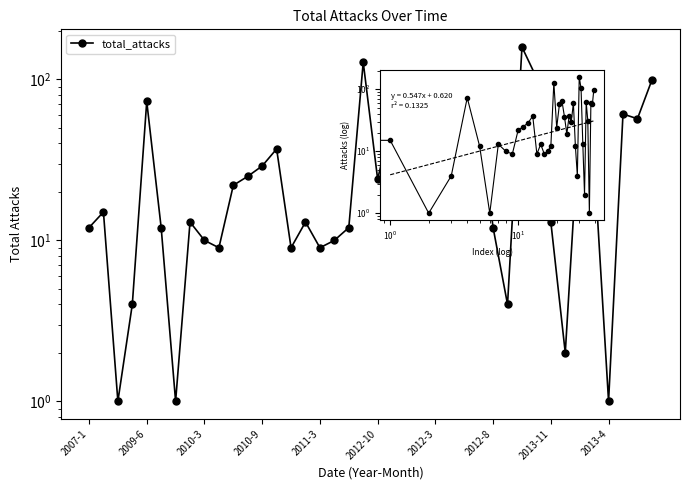

What is the maximum value shown in the chart?

159